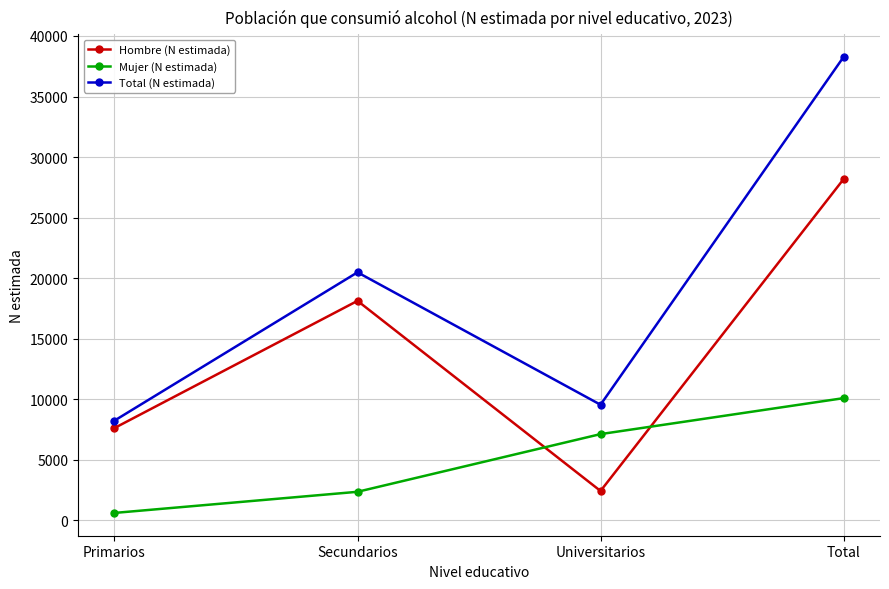

Rank the categories by Hombre (N estimada) value from highest to lowest.

Total, Secundarios, Primarios, Universitarios